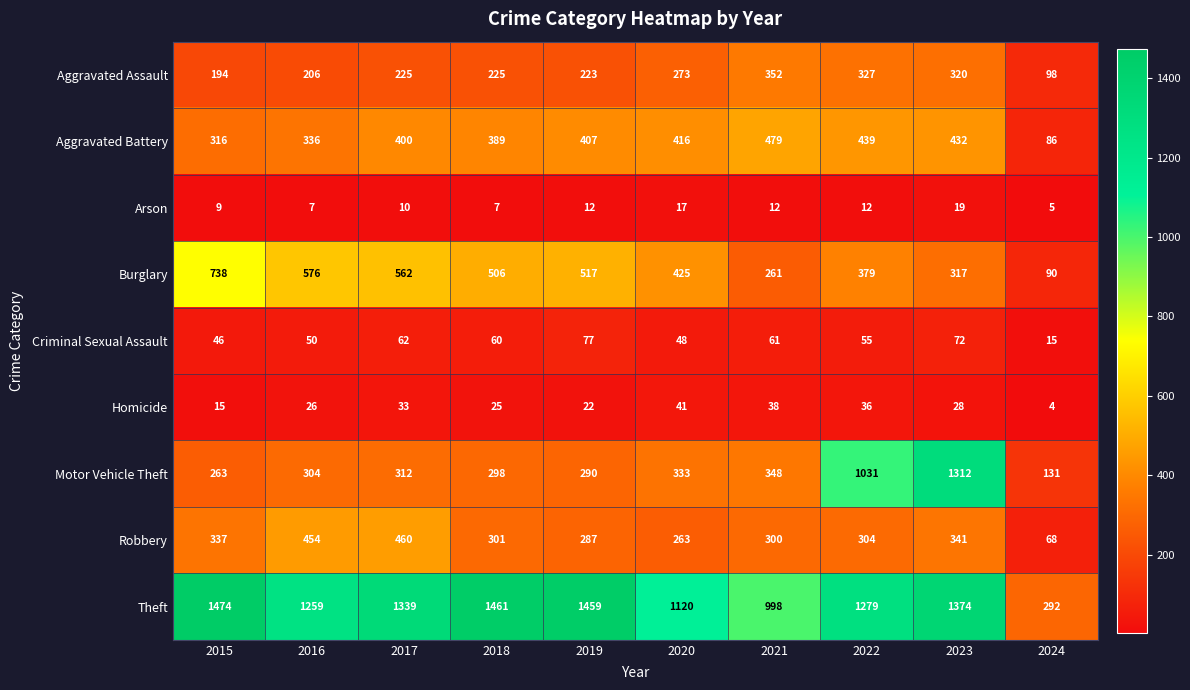

Is it true that Homicide equals 15 at 2015?

True